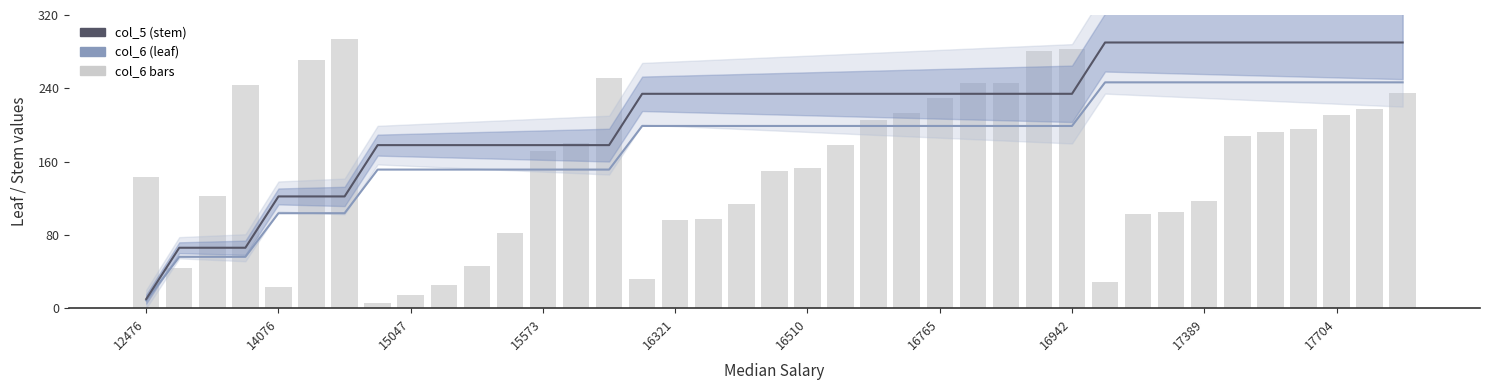

What is the approximate value of col_6 bars at 12476?

142.8